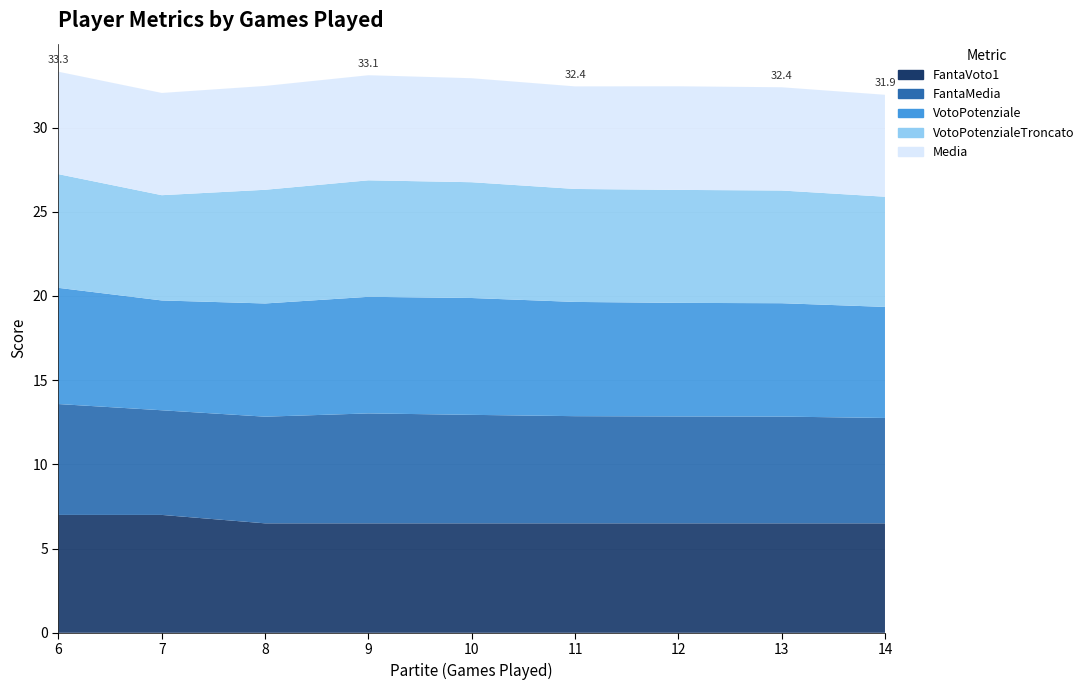

Reading left to right, transcribe all the data shown in this chart.

FantaVoto1: 6=7.0	7=7.0	8=6.5	9=6.5	10=6.5	11=6.5	12=6.5	13=6.5	14=6.5
FantaMedia: 6=6.6	7=6.2	8=6.3	9=6.5	10=6.4	11=6.4	12=6.3	13=6.3	14=6.3
VotoPotenziale: 6=6.9	7=6.5	8=6.7	9=6.9	10=6.9	11=6.8	12=6.7	13=6.7	14=6.6
VotoPotenzialeTroncato: 6=6.8	7=6.2	8=6.8	9=6.9	10=6.9	11=6.7	12=6.7	13=6.7	14=6.5
Media: 6=6.1	7=6.1	8=6.2	9=6.2	10=6.2	11=6.1	12=6.2	13=6.1	14=6.1